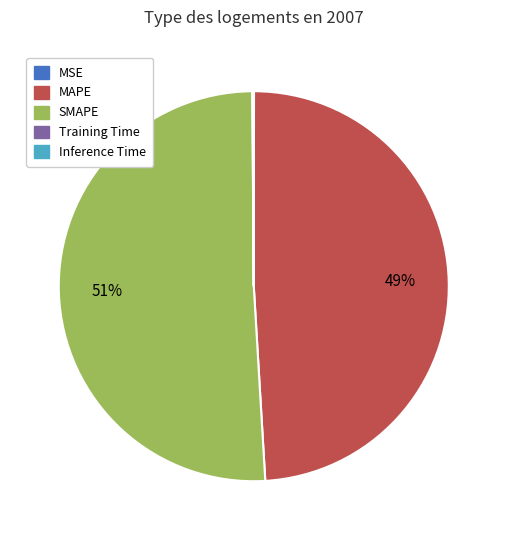

What is the largest slice in the pie chart?

SMAPE